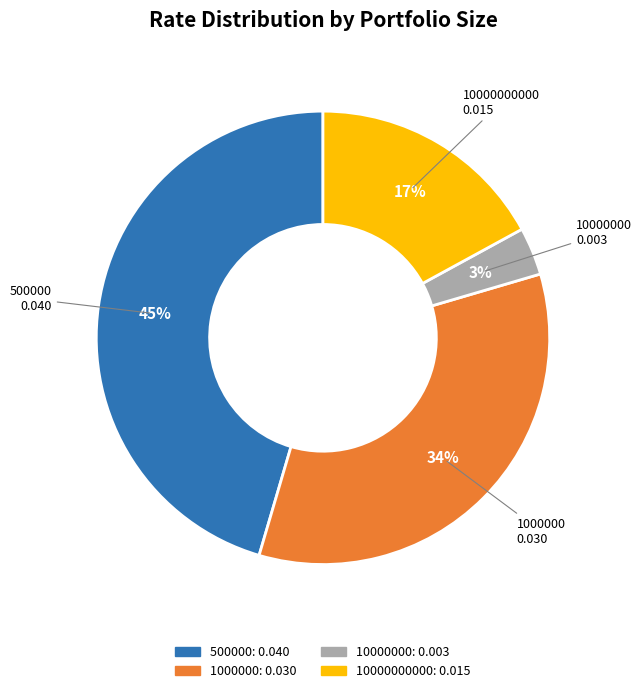

Does any single category account for the majority?

No